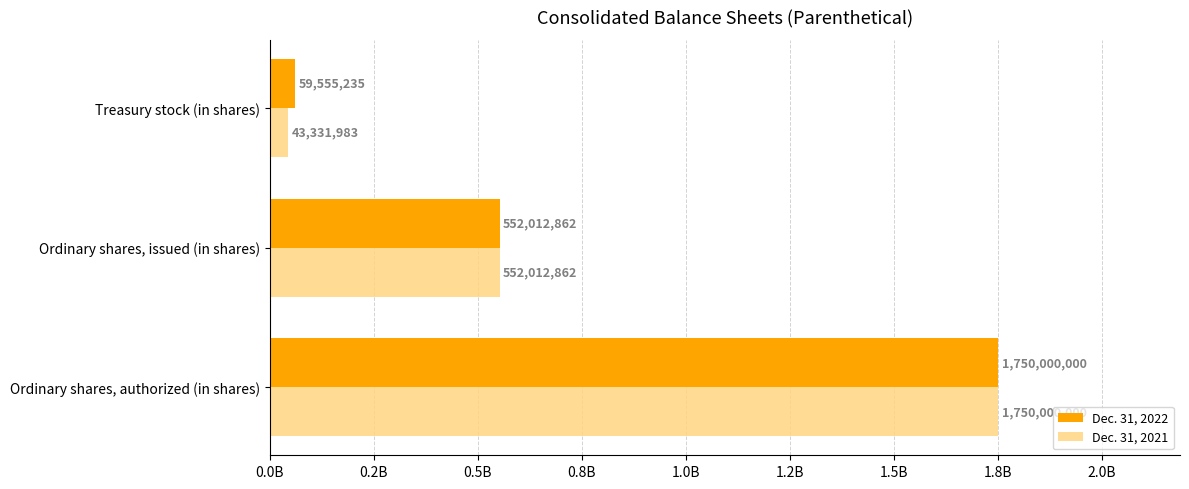

What are all the series names shown in the legend?

Dec. 31, 2022, Dec. 31, 2021